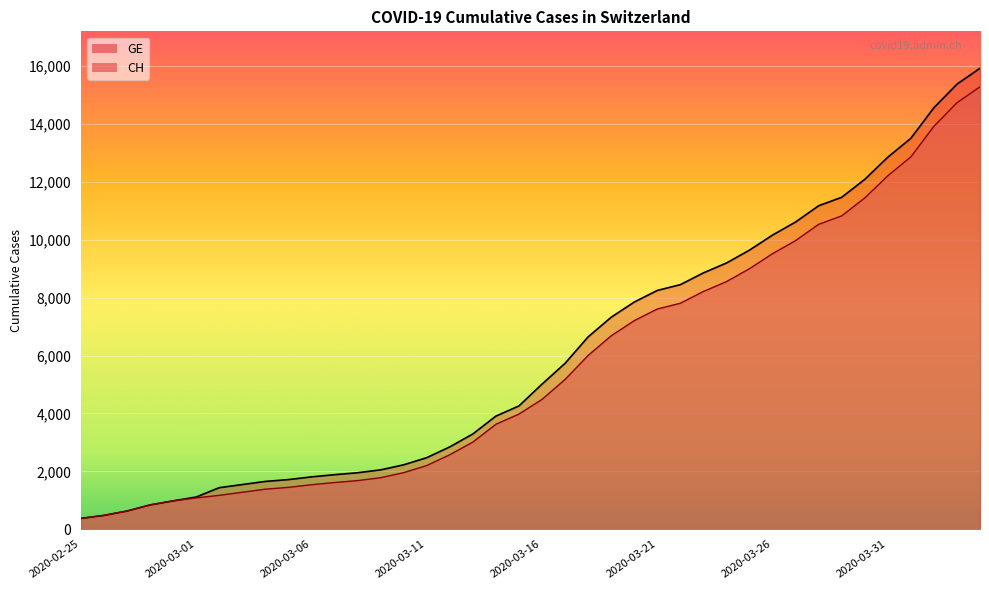

What are all the series names shown in the legend?

GE, CH